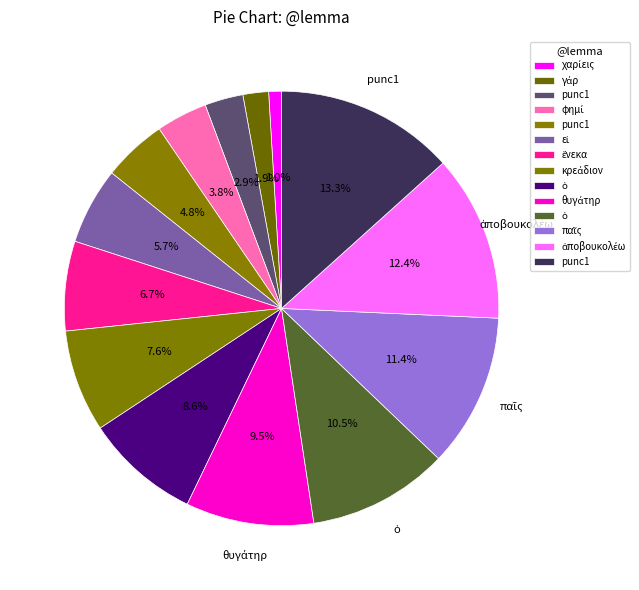

What is the smallest slice in the pie chart?

χαρίεις